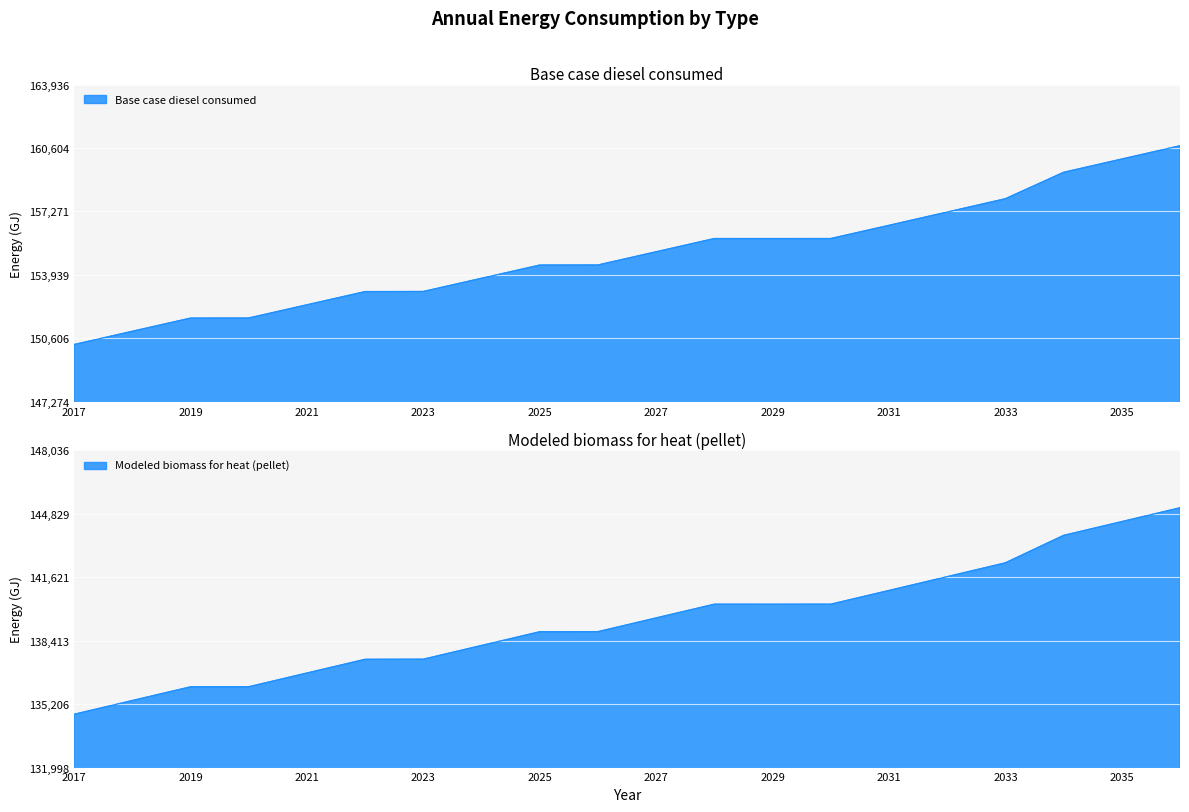

What is the minimum value for Base case diesel consumed?

150280.0